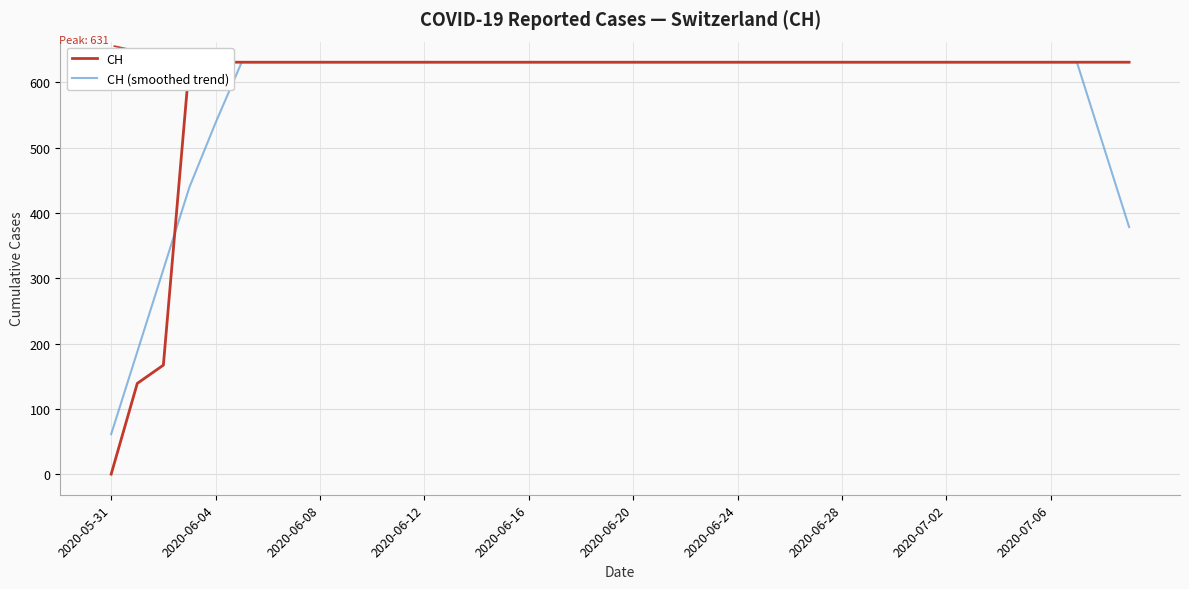

What are all the series names shown in the legend?

CH, CH (smoothed trend)